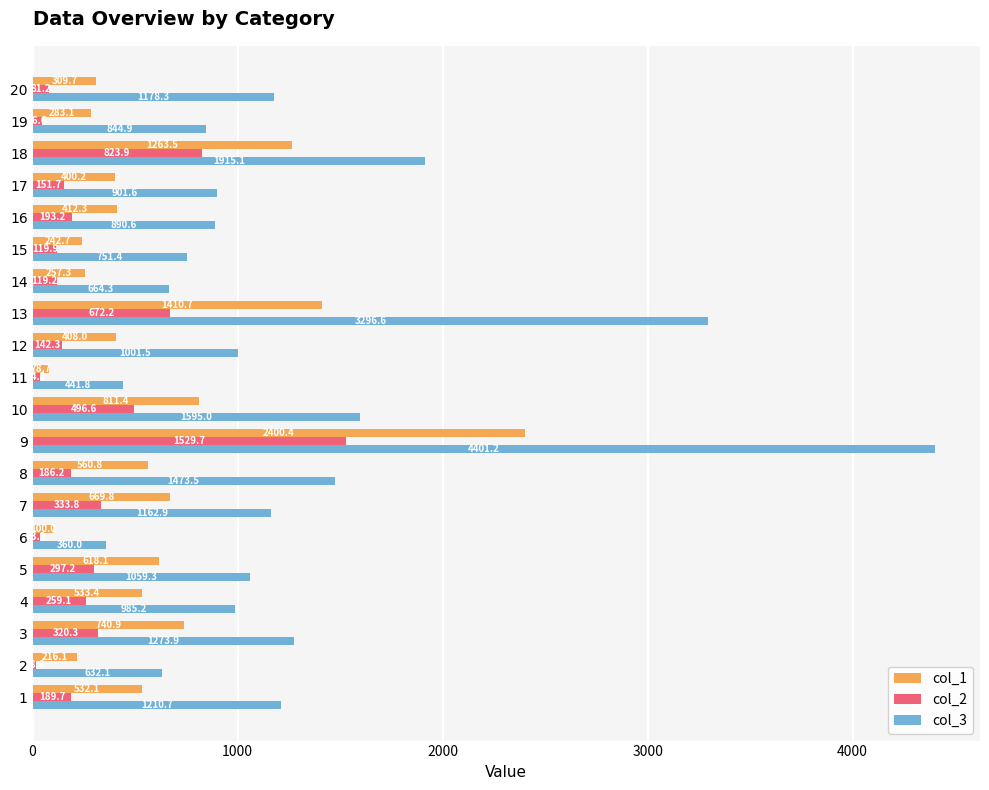

At how many categories does at least one series exceed 1551?

4